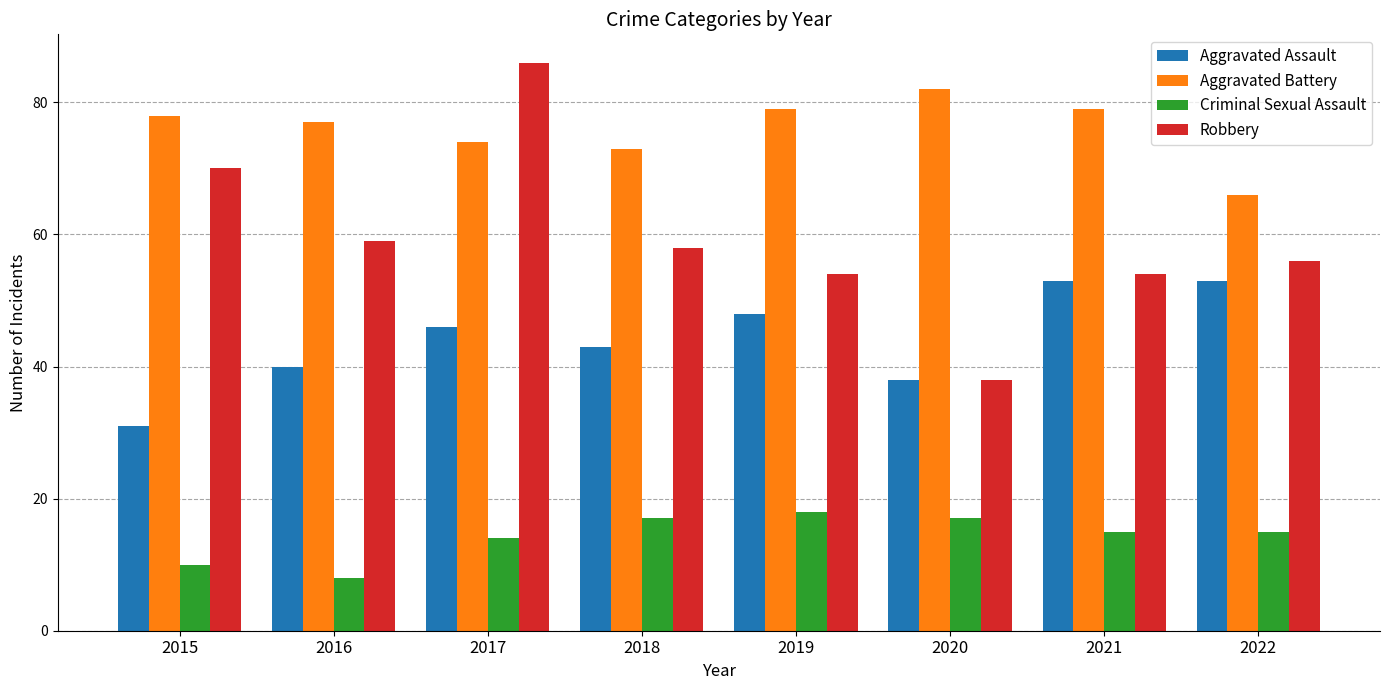

Reading left to right, what are all the values shown in this chart?

Aggravated Assault: 2015=31	2016=40	2017=46	2018=43	2019=48	2020=38	2021=53	2022=53
Aggravated Battery: 2015=78	2016=77	2017=74	2018=73	2019=79	2020=82	2021=79	2022=66
Criminal Sexual Assault: 2015=10	2016=8	2017=14	2018=17	2019=18	2020=17	2021=15	2022=15
Robbery: 2015=70	2016=59	2017=86	2018=58	2019=54	2020=38	2021=54	2022=56